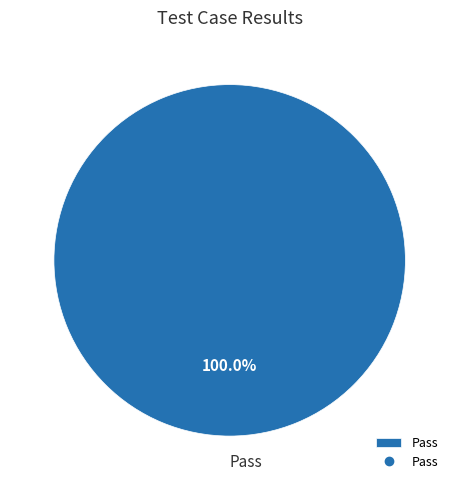

Does any single category account for the majority?

Yes